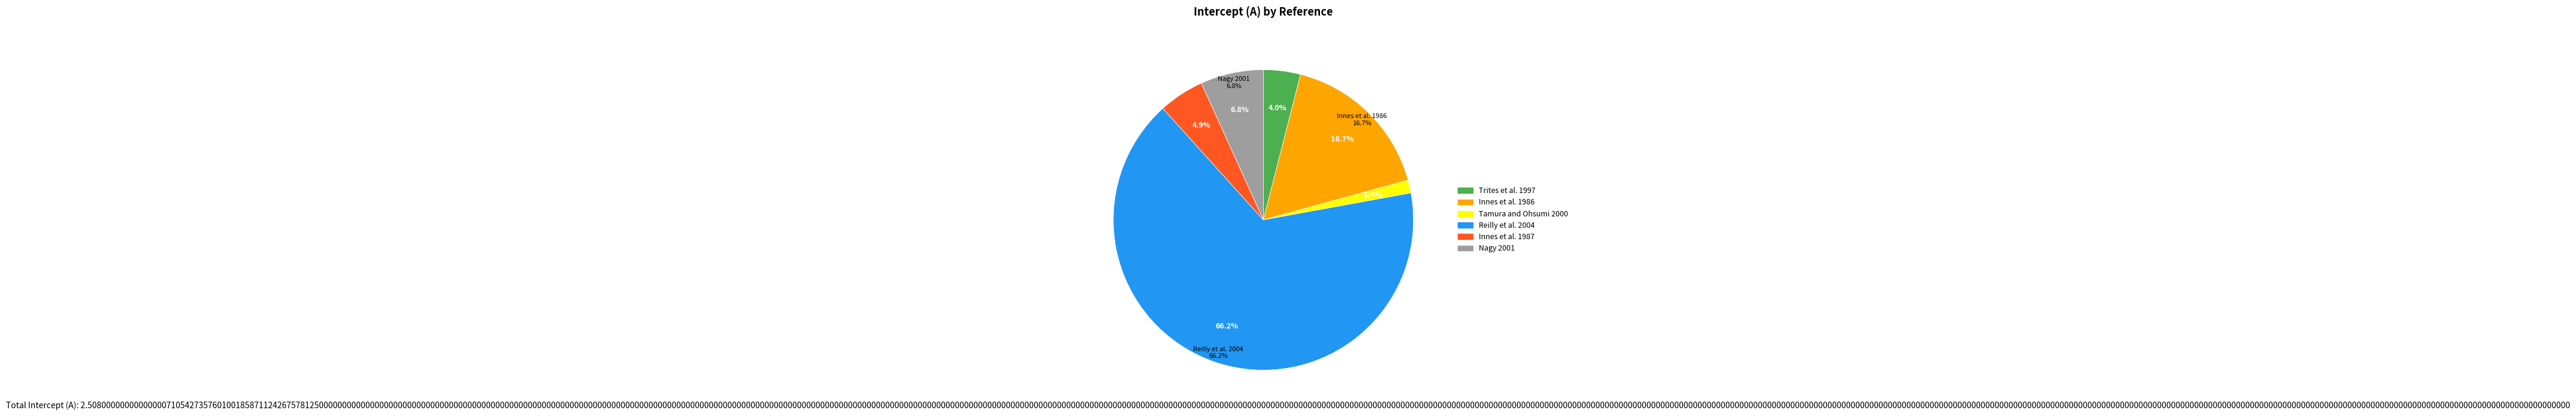

What percentage is NOT represented by Trites et al. 1997?

96.0%